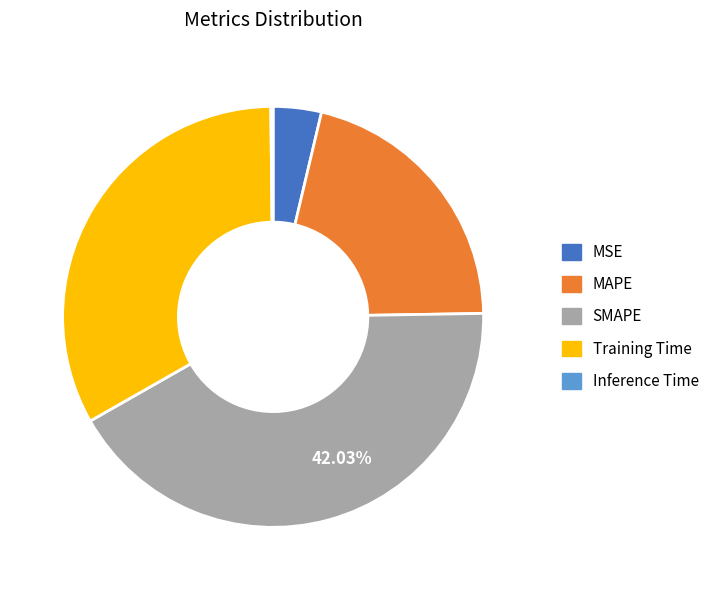

Is MAPE the majority of the pie?

No